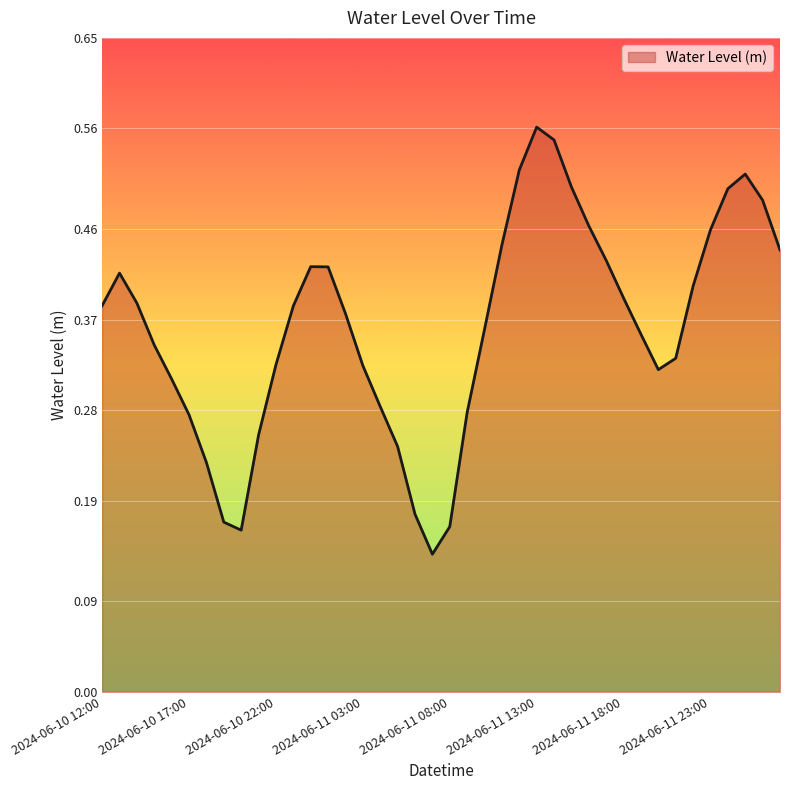

How many lines are shown in the chart?

1